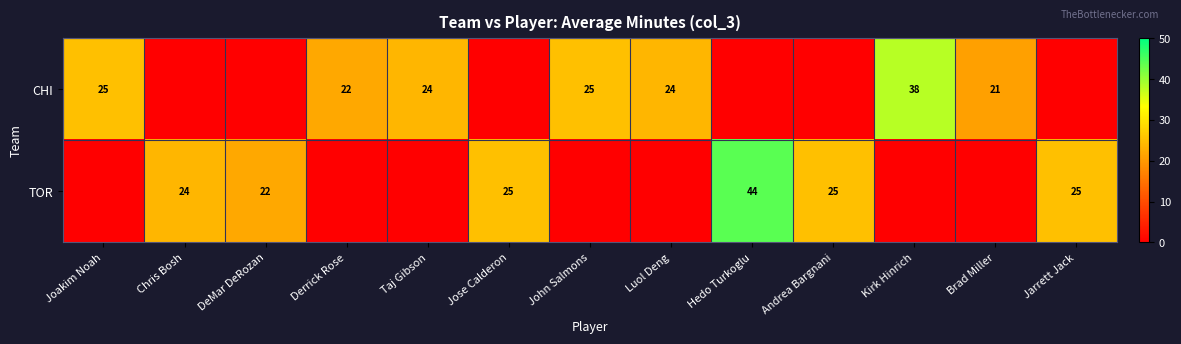

The value of TOR at Hedo Turkoglu is 44. True or false?

True